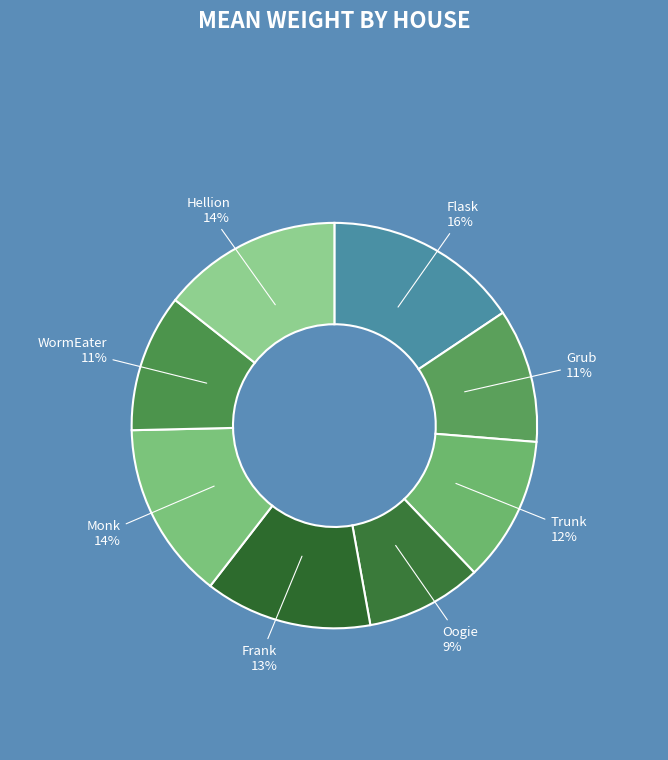

What is the ratio of the value at Monk to the value at Trunk?

1.2